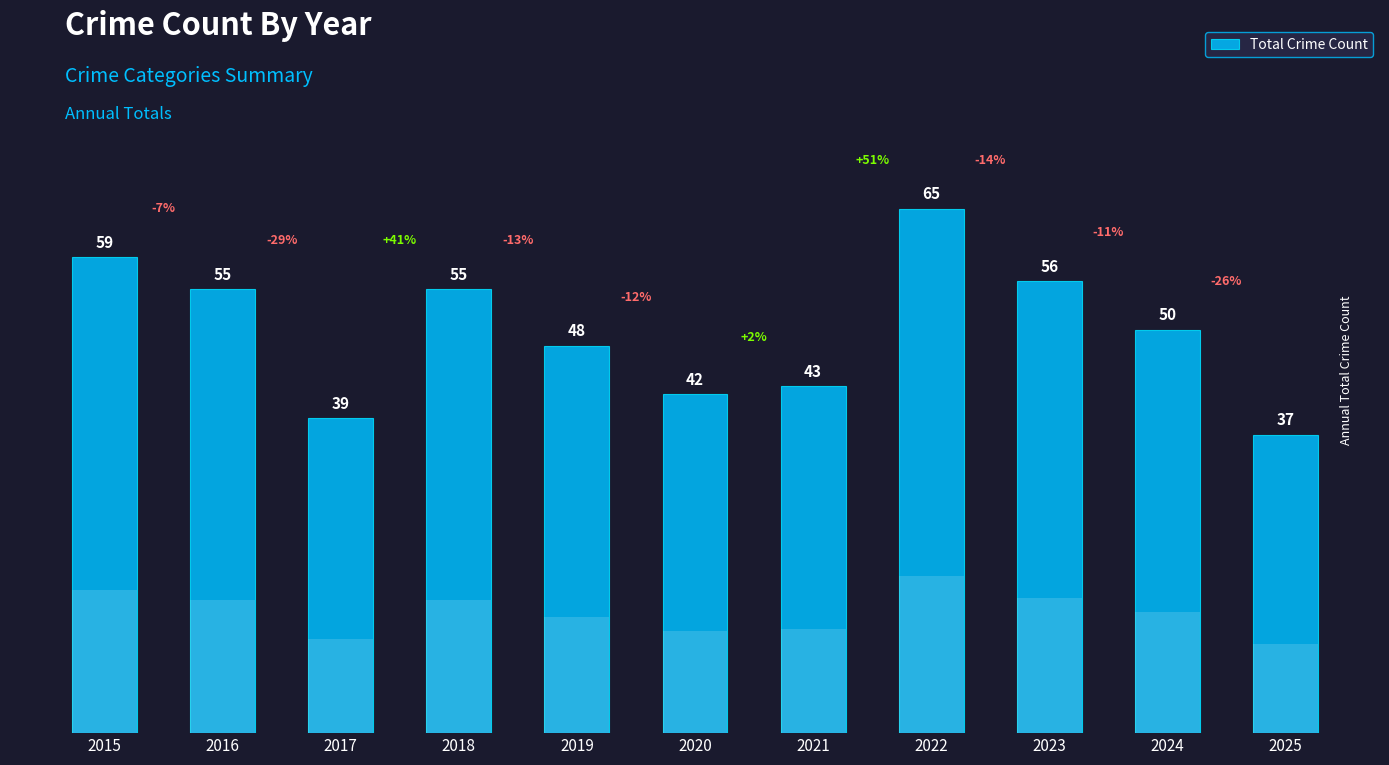

Which has a higher value, 2018 or 2015?

2015